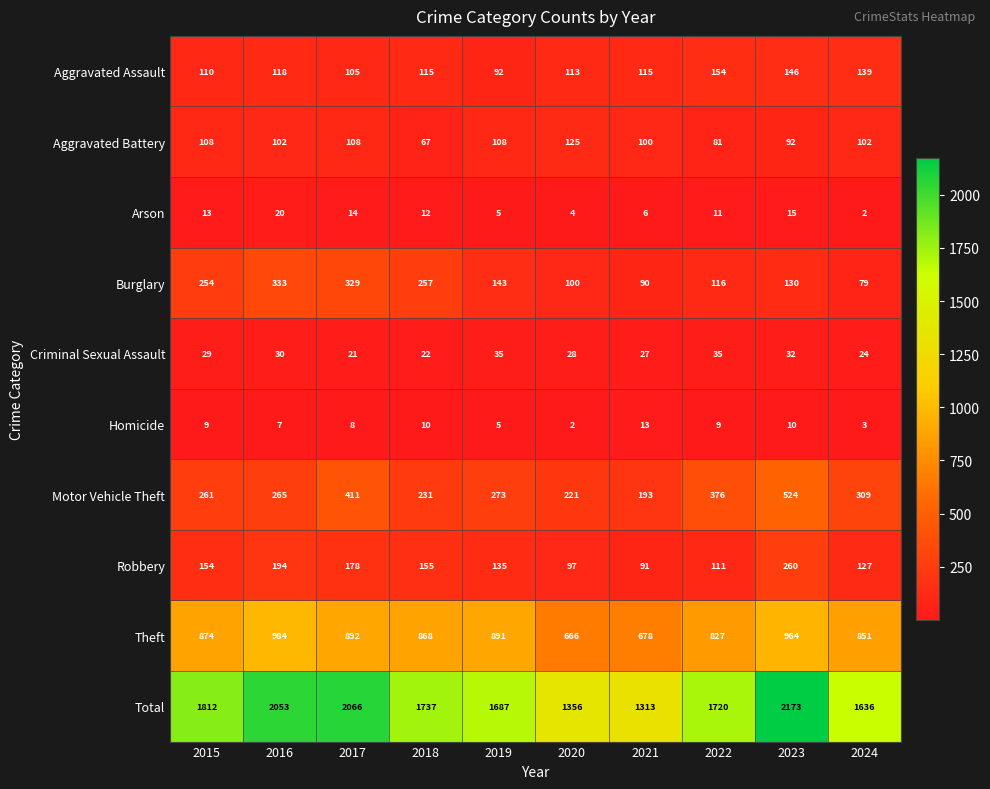

At which label does Motor Vehicle Theft first exceed 273?

2017